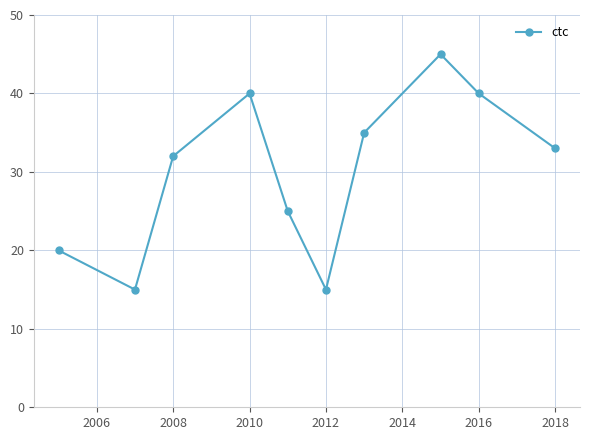

What is the greatest value displayed?

45